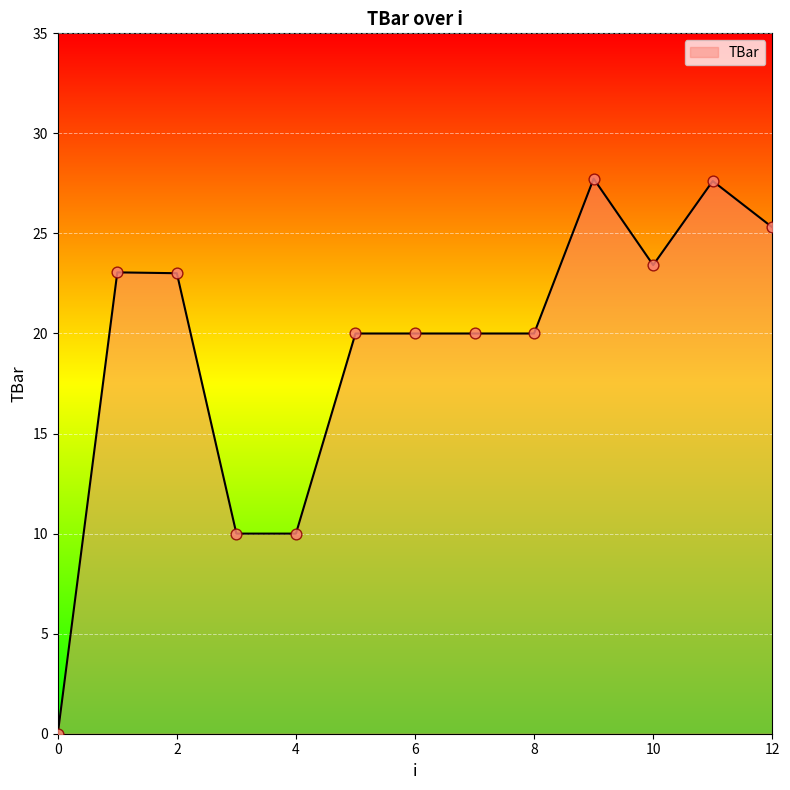

What is the greatest value displayed?

27.7